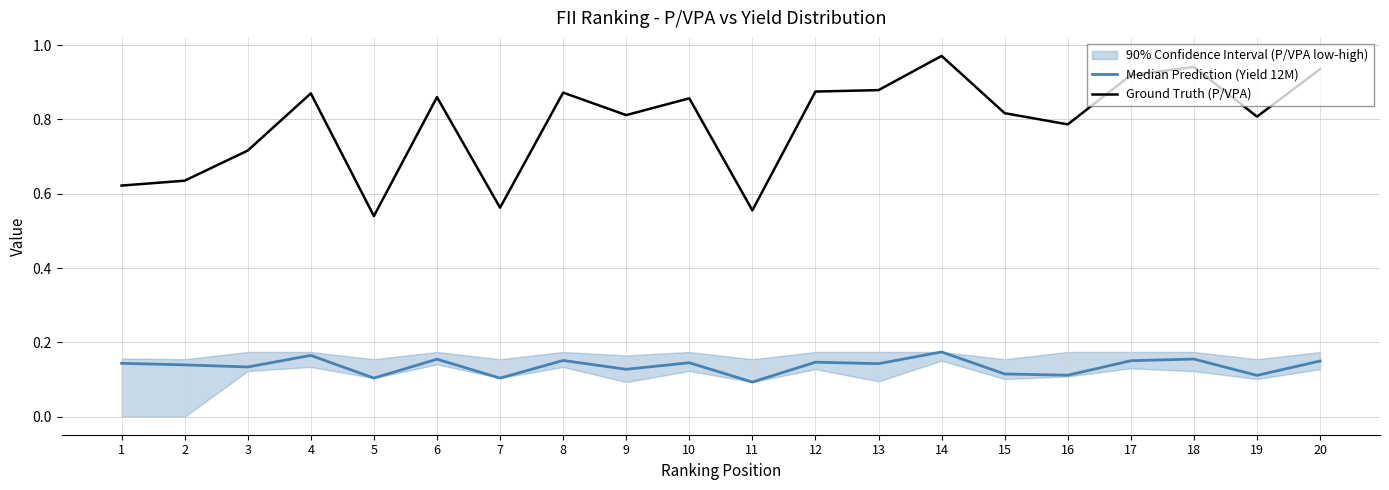

Reading left to right, list all the values displayed in this chart.

Median Prediction (Yield 12M): 0.1	0.1	0.1	0.2	0.1	0.2	0.1	0.2	0.1	0.1	0.1	0.1	0.1	0.2	0.1	0.1	0.2	0.2	0.1	0.1
Ground Truth (P/VPA): 0.6	0.6	0.7	0.9	0.5	0.9	0.6	0.9	0.8	0.9	0.6	0.9	0.9	1.0	0.8	0.8	0.9	0.9	0.8	0.9